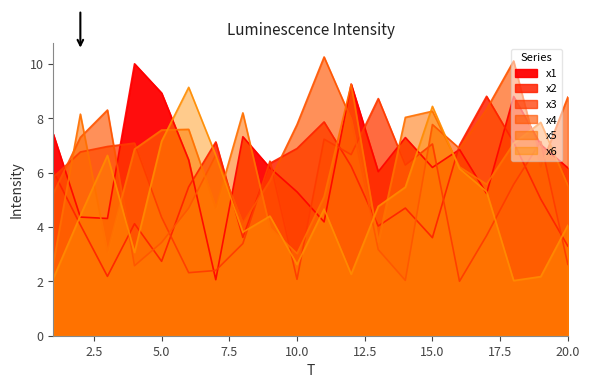

Where is the first local maximum for x5?

2